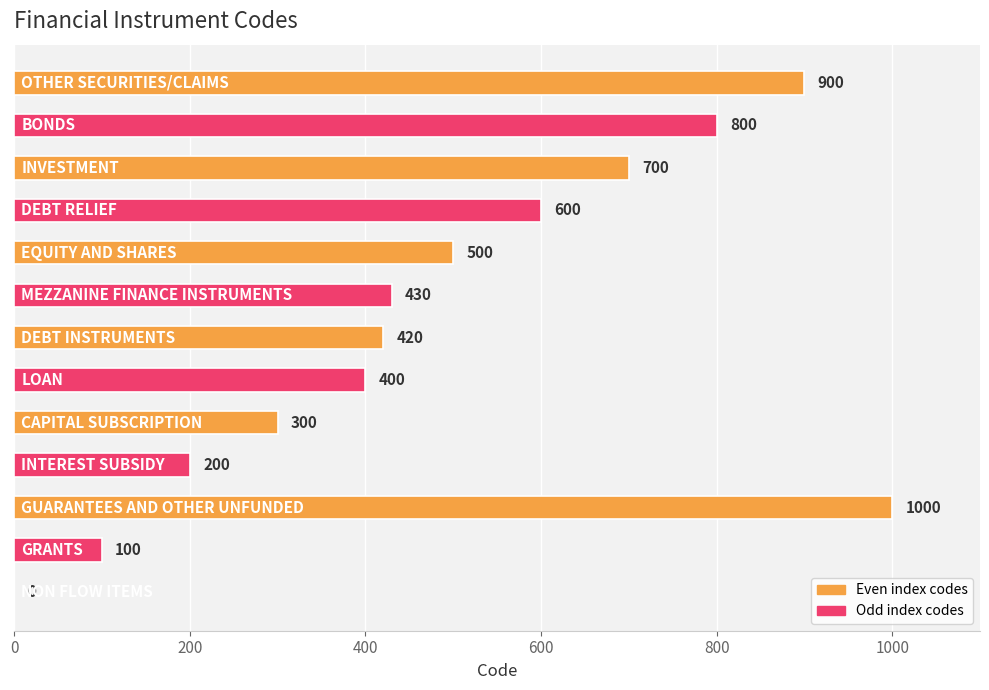

What is the greatest value displayed?

1000